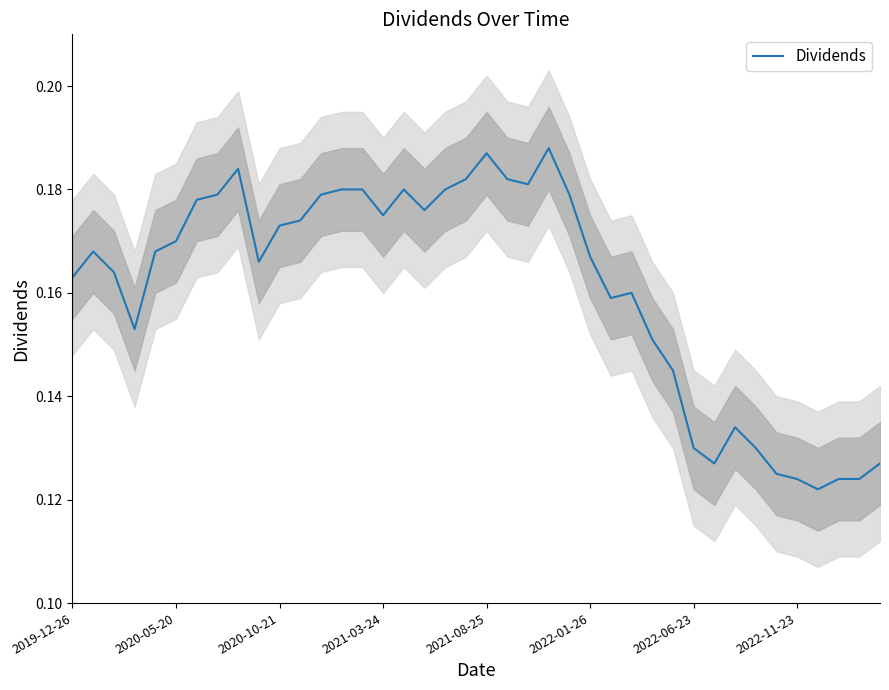

What is the sum of all values?

6.4